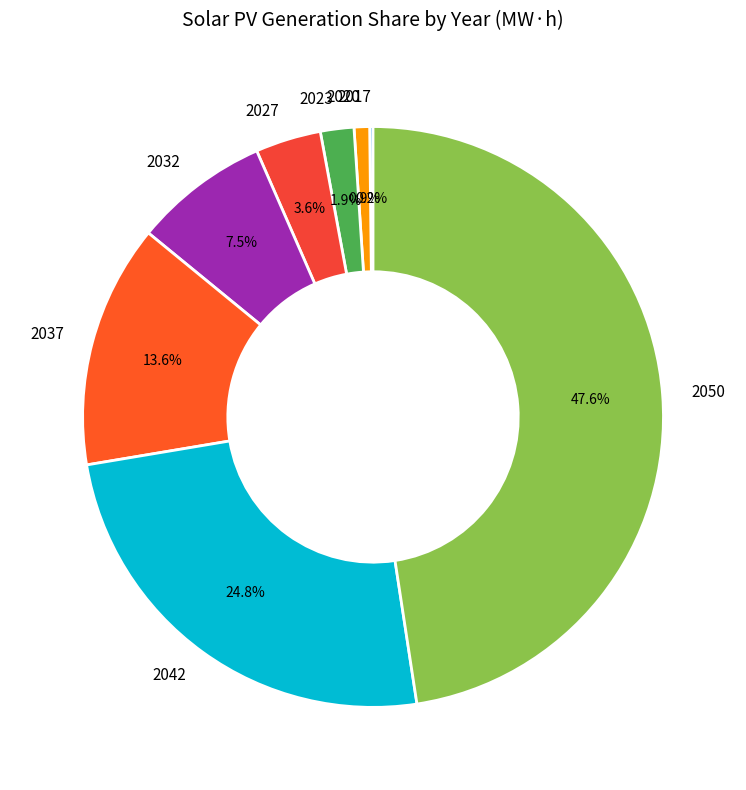

Approximately how many times larger is the value at 2042 compared to 2032?

3.3